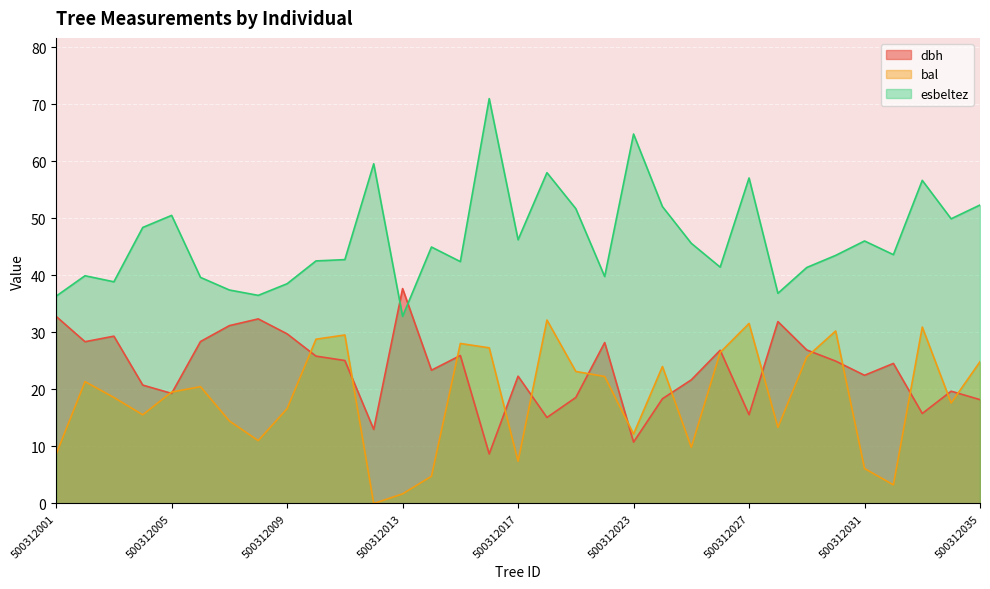

Which series has the widest spread of values?

esbeltez